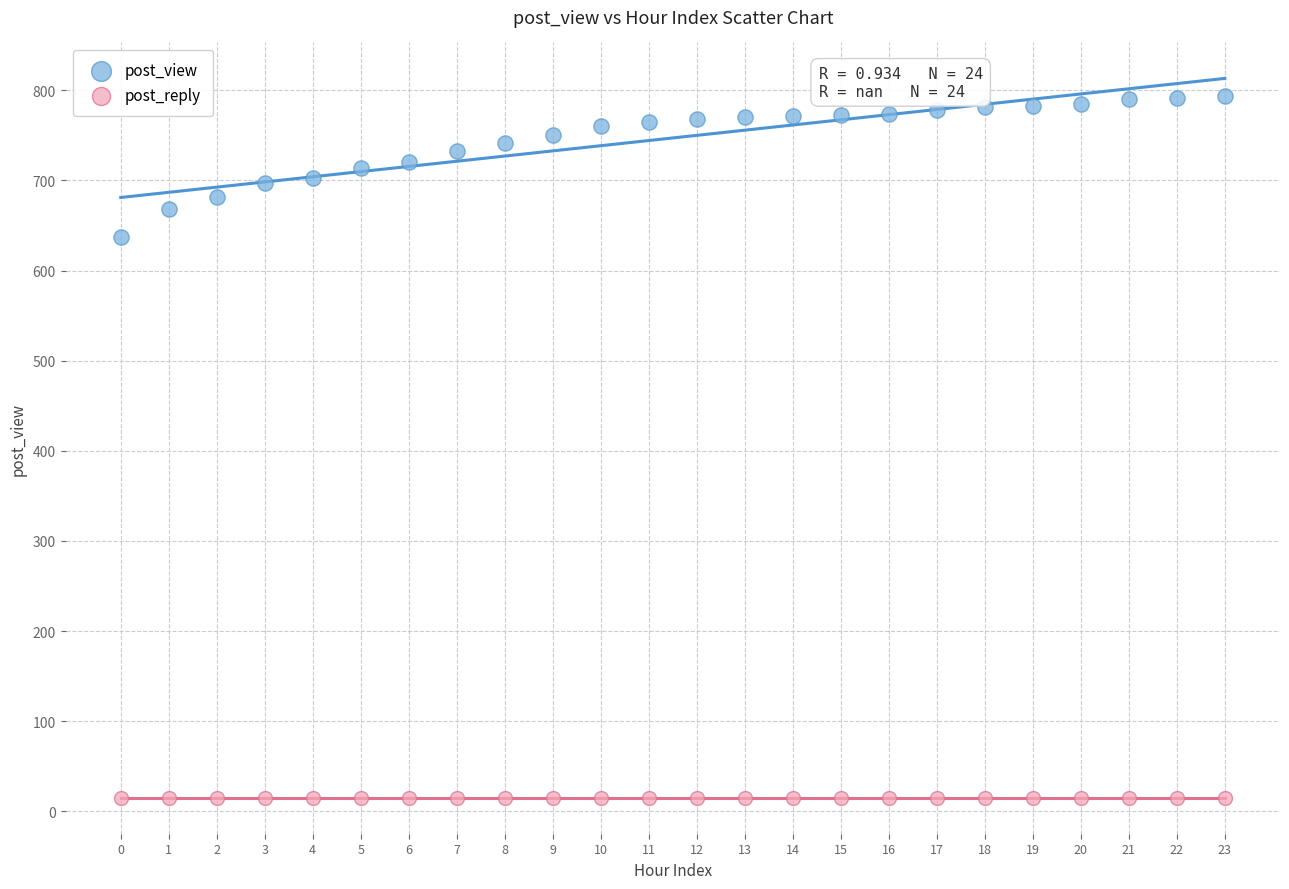

Which series contains the lowest Y value?

post_reply